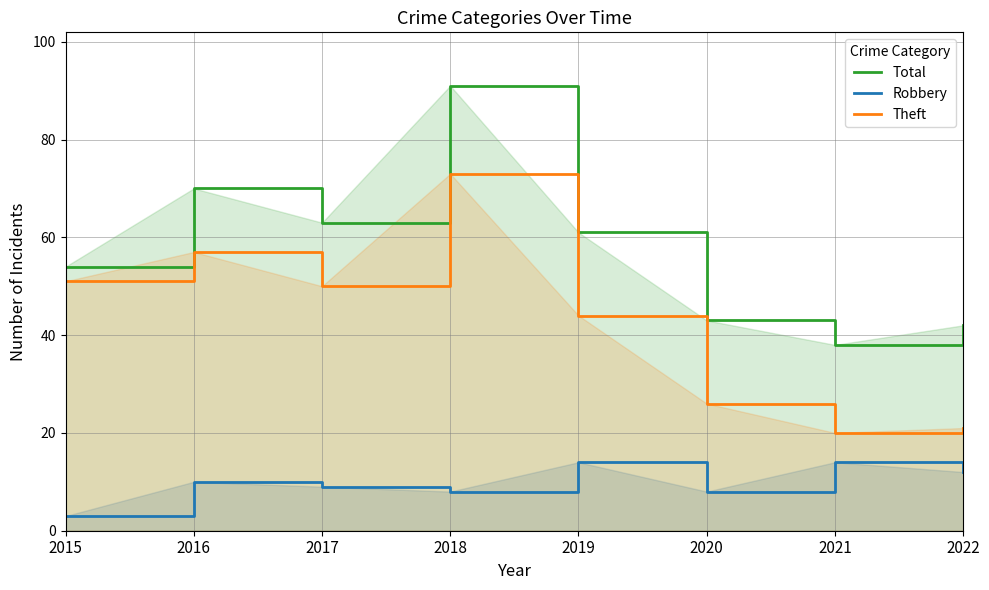

How many lines are shown in the chart?

3